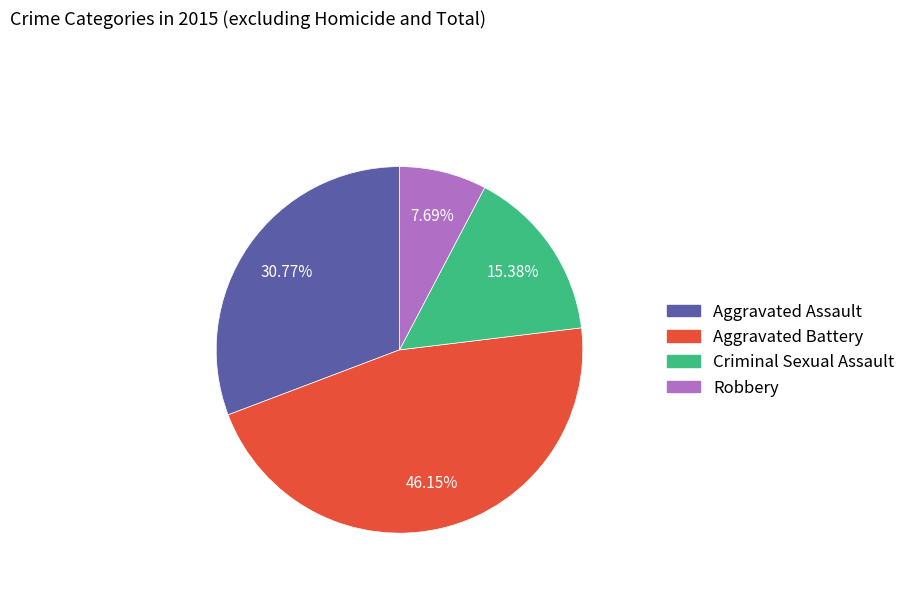

True or false: Robbery accounts for 1% of the total.

False